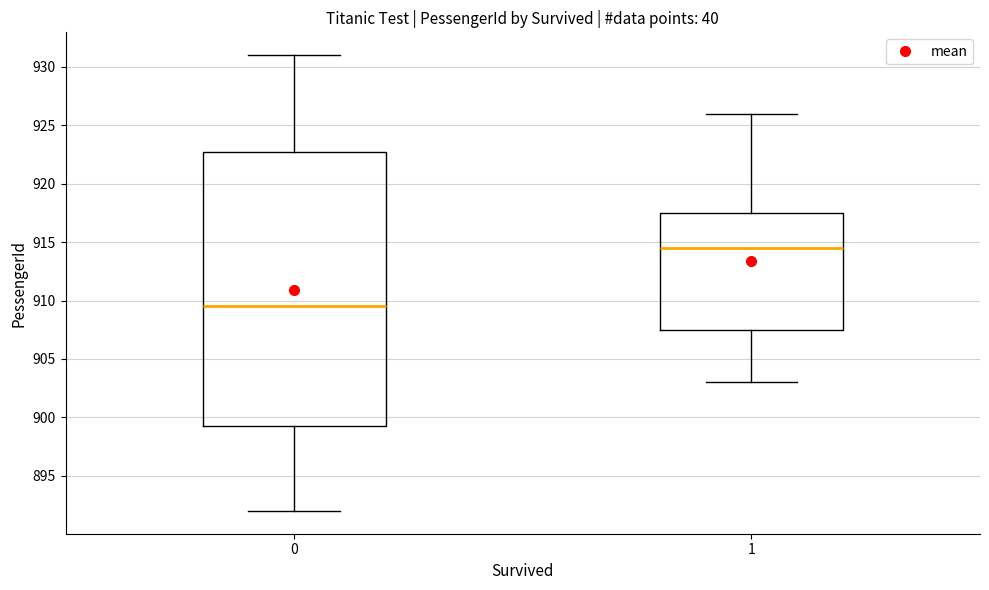

Comparing the boxes themselves (not the whiskers), which one is the tallest?

0